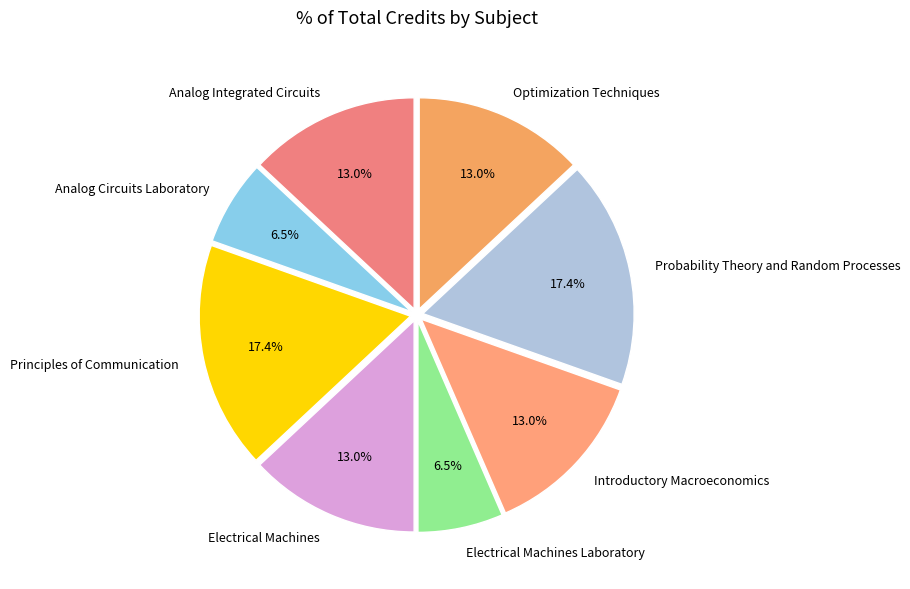

Between Principles of Communication and Electrical Machines, which is larger?

Principles of Communication